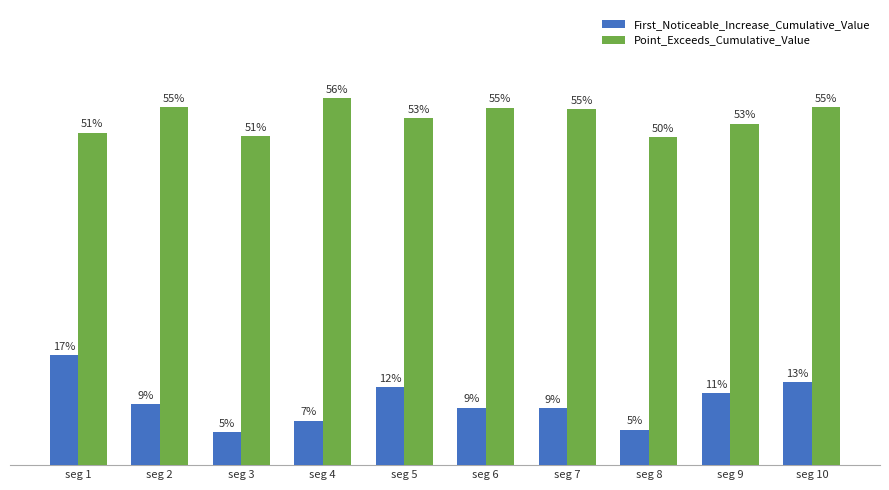

What are all the series names shown in the legend?

First_Noticeable_Increase_Cumulative_Value, Point_Exceeds_Cumulative_Value